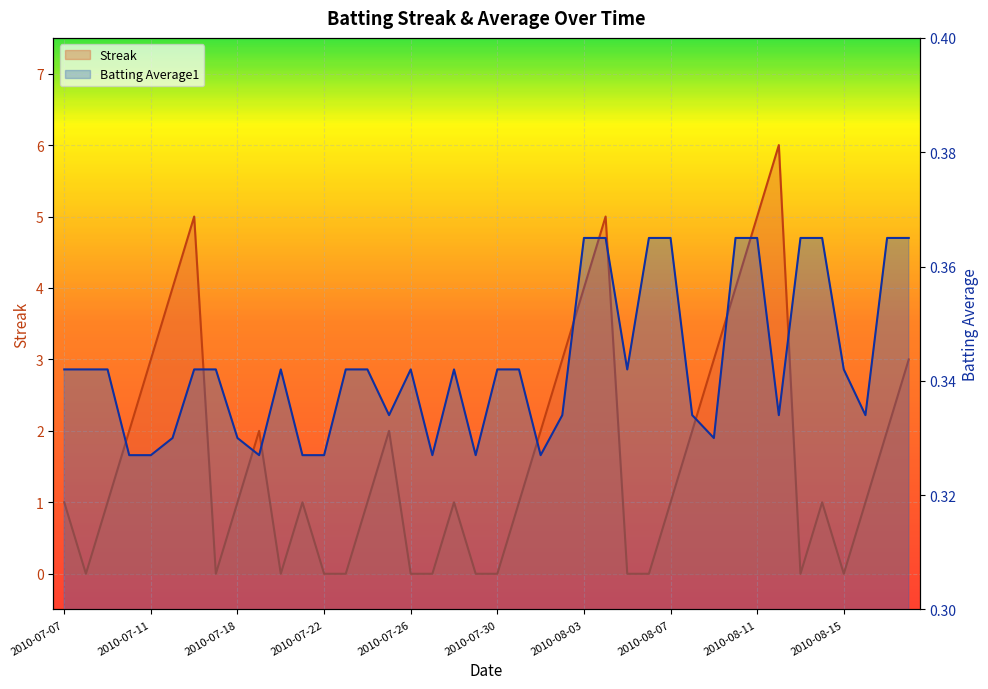

What is the label of the 4th point from the left?

2010-07-10